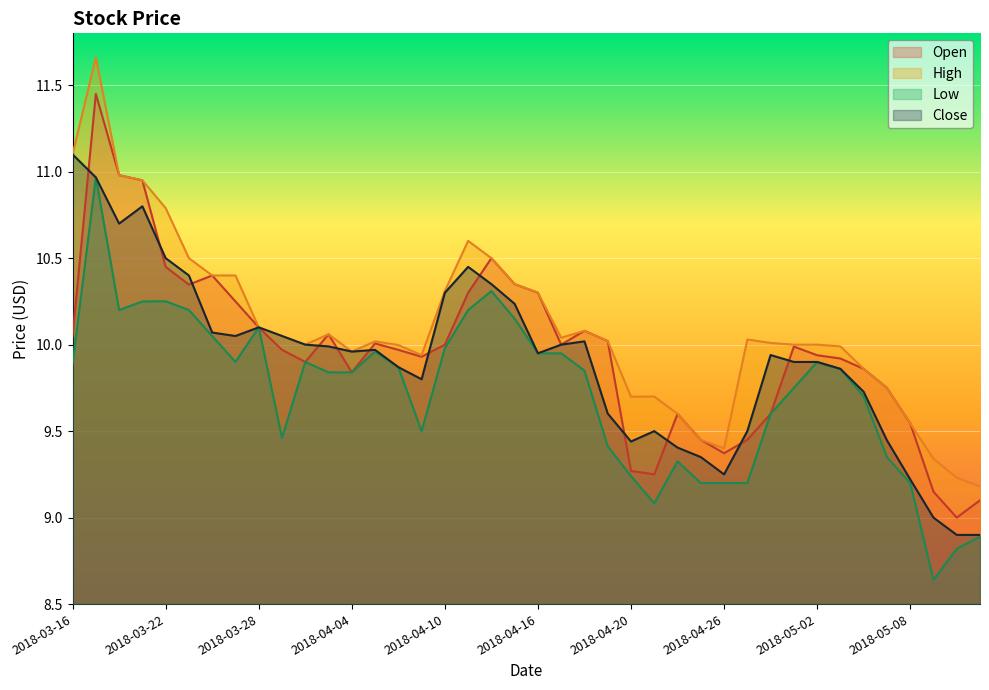

How many times do Open and Close cross each other?

12